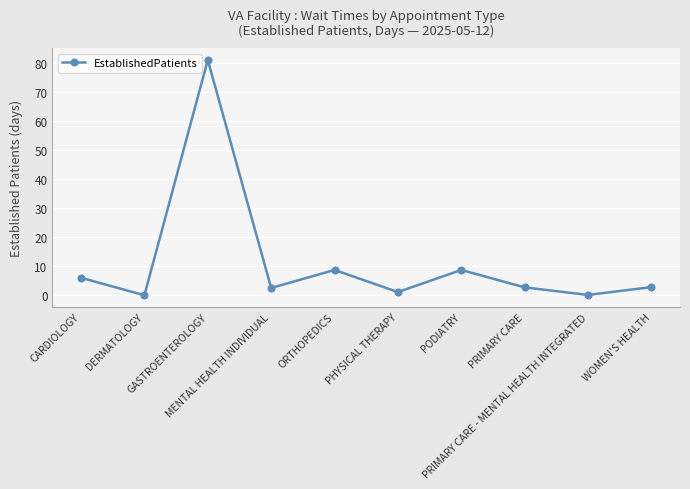

What is the value of the 7th point from the left?

8.7